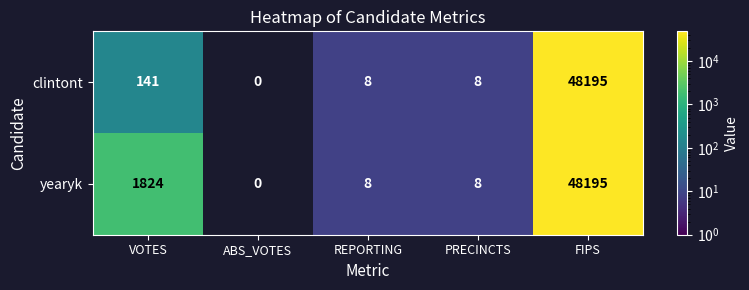

What is the total value across all series at VOTES?

1965